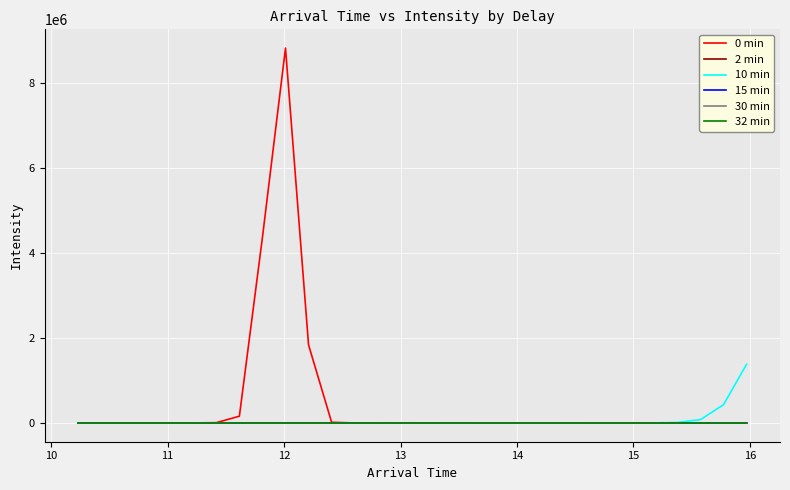

Which series has the largest total across all categories?

0 min